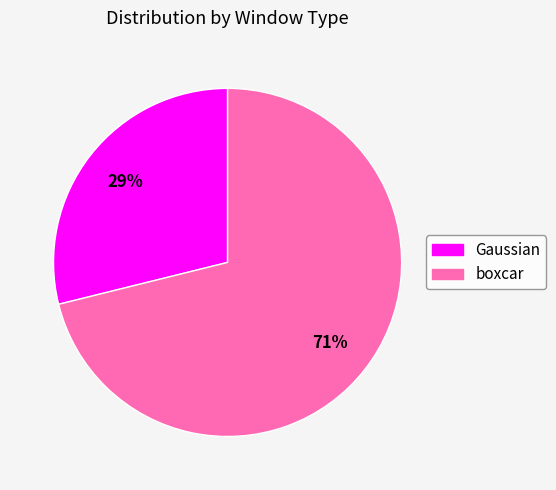

To the nearest percent, what is the difference between the largest and smallest slice percentages?

42%